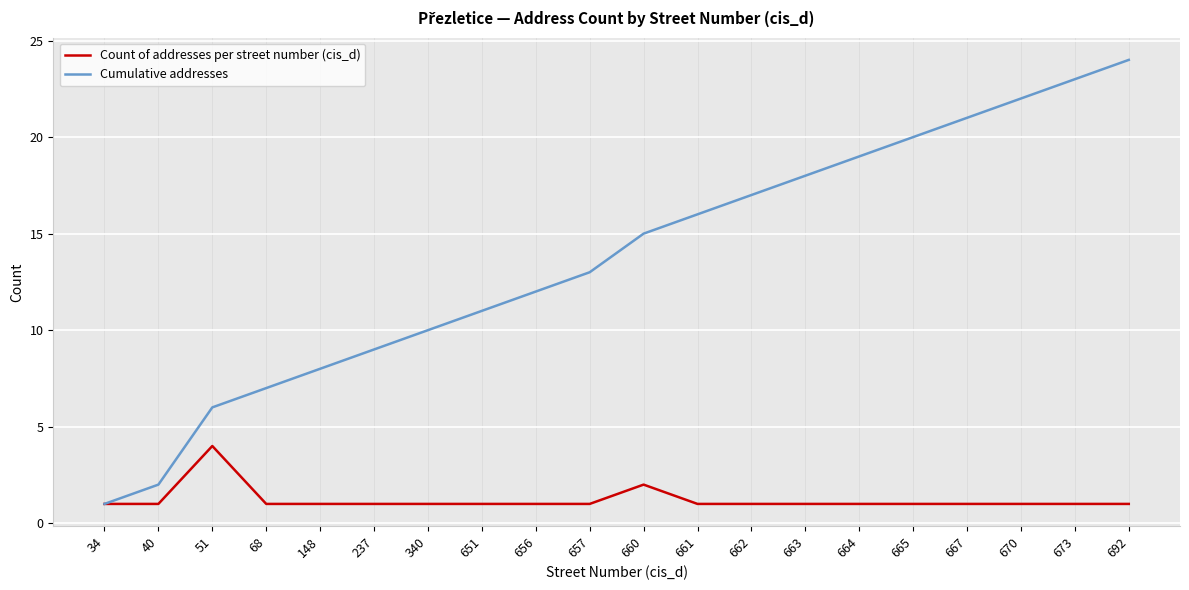

Reading left to right, what are all the values shown in this chart?

Count of addresses per street number (cis_d): 34=1	40=1	51=4	68=1	148=1	237=1	340=1	651=1	656=1	657=1	660=2	661=1	662=1	663=1	664=1	665=1	667=1	670=1	673=1	692=1
Cumulative addresses: 34=1	40=2	51=6	68=7	148=8	237=9	340=10	651=11	656=12	657=13	660=15	661=16	662=17	663=18	664=19	665=20	667=21	670=22	673=23	692=24